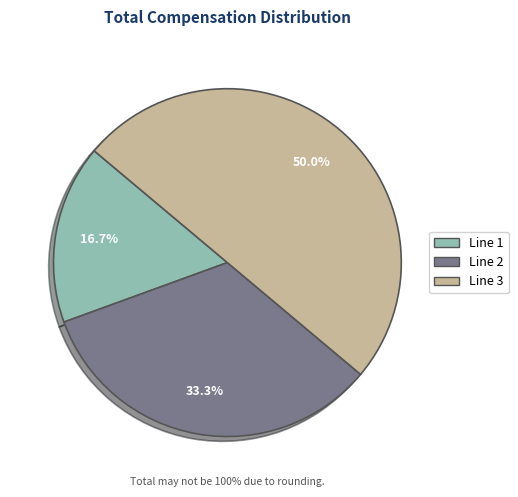

Does Line 2 account for over 50% of the chart?

No